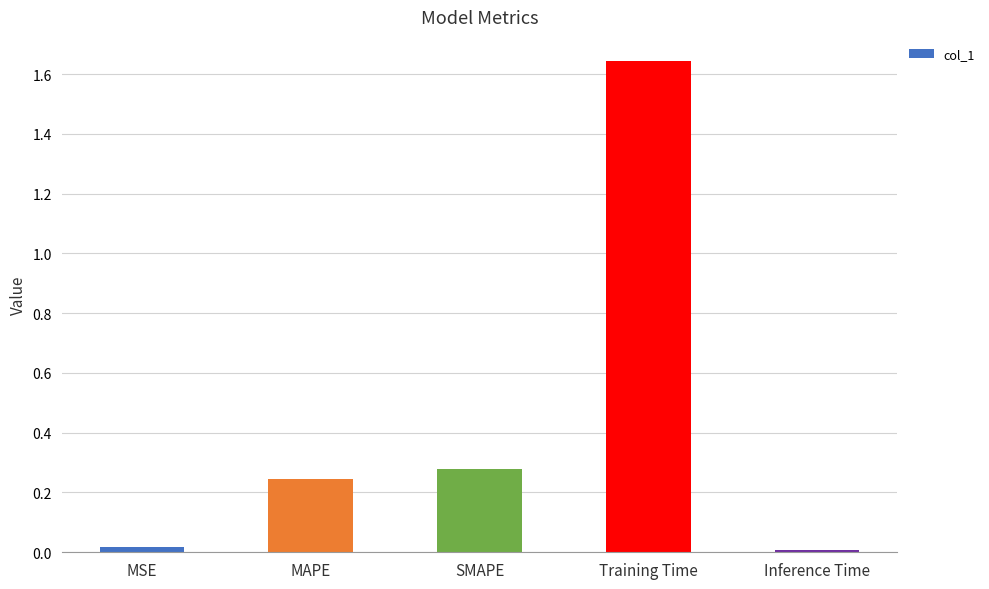

What is the average value?

0.4